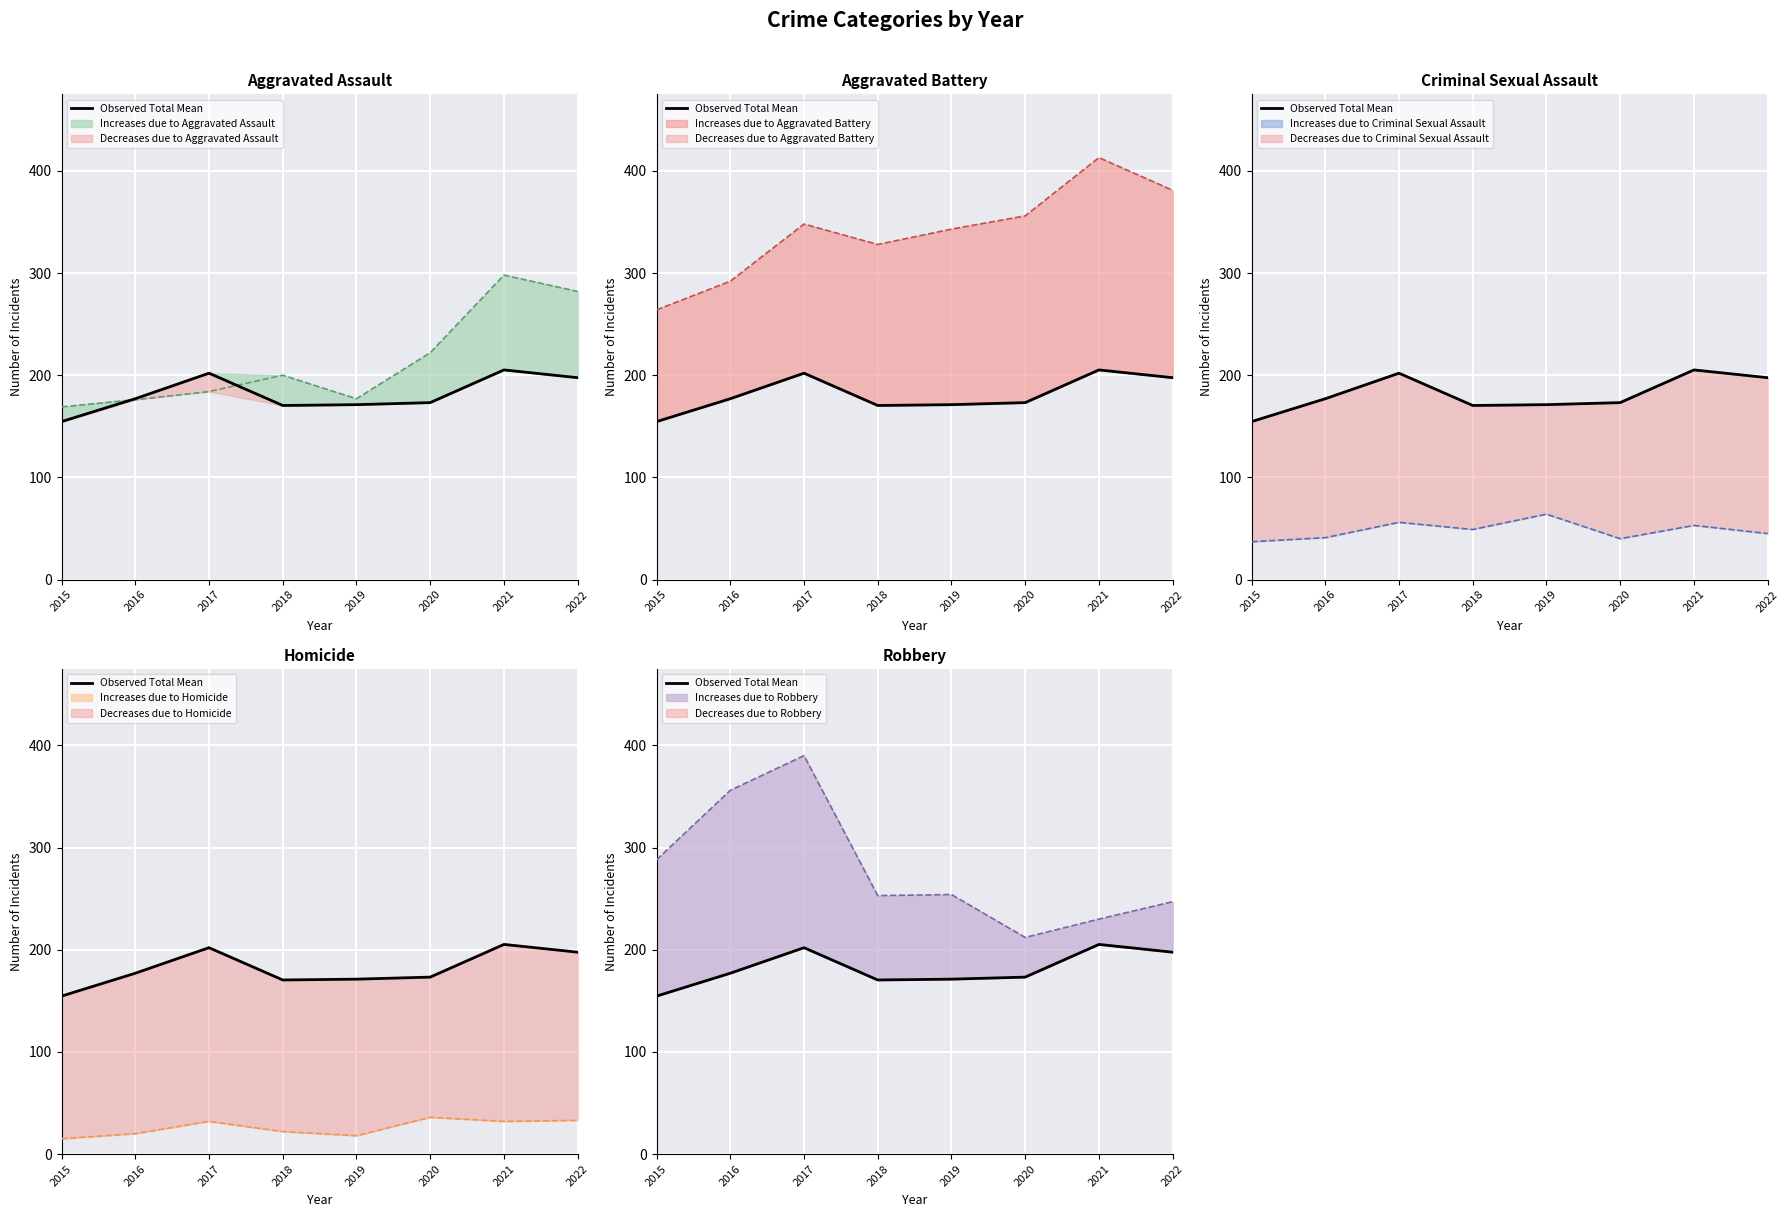

True or false: the data shows 230.3 at 2015.

False